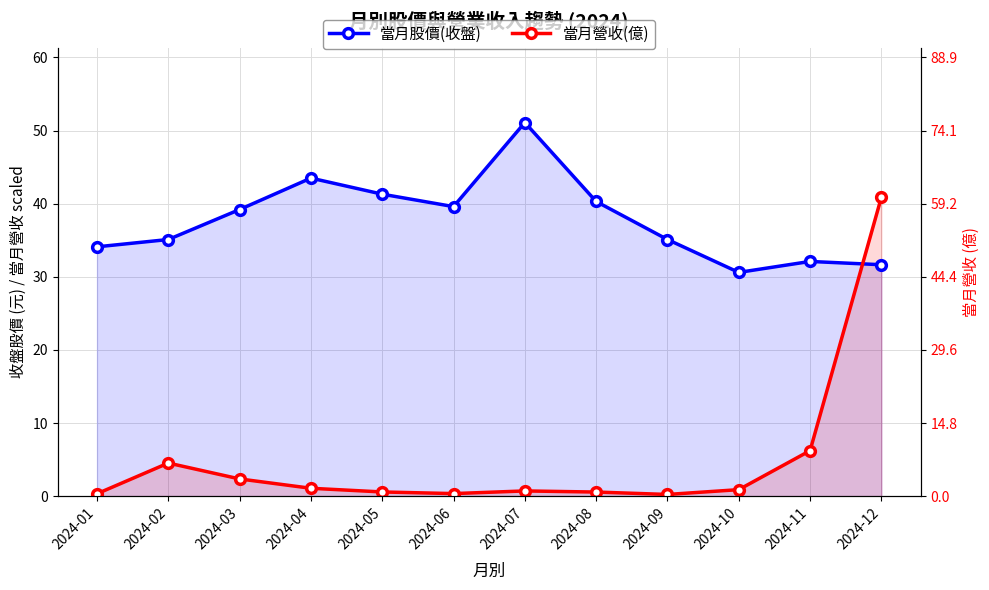

Reading left to right, list all the values displayed in this chart.

當月股價(收盤): 2024-01=34.1	2024-02=35.1	2024-03=39.2	2024-04=43.5	2024-05=41.3	2024-06=39.6	2024-07=51.1	2024-08=40.3	2024-09=35.1	2024-10=30.6	2024-11=32.1	2024-12=31.6
當月營收(億): 2024-01=0.3	2024-02=4.5	2024-03=2.3	2024-04=1.1	2024-05=0.6	2024-06=0.3	2024-07=0.7	2024-08=0.6	2024-09=0.2	2024-10=0.9	2024-11=6.2	2024-12=40.9